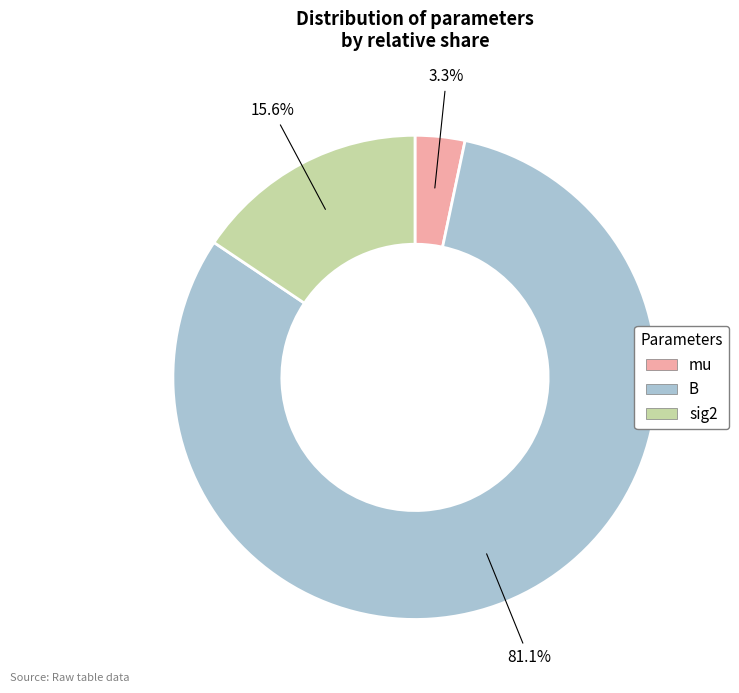

True or false: sig2 accounts for 16% of the total.

True